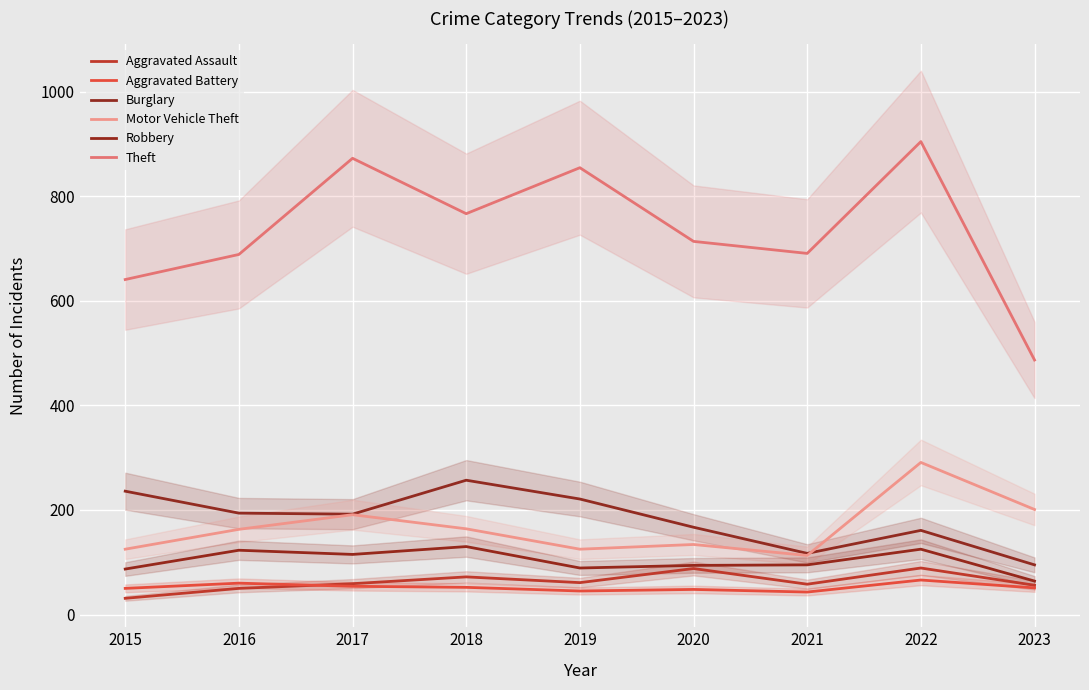

What is the difference between the highest and lowest values at 2017?

819